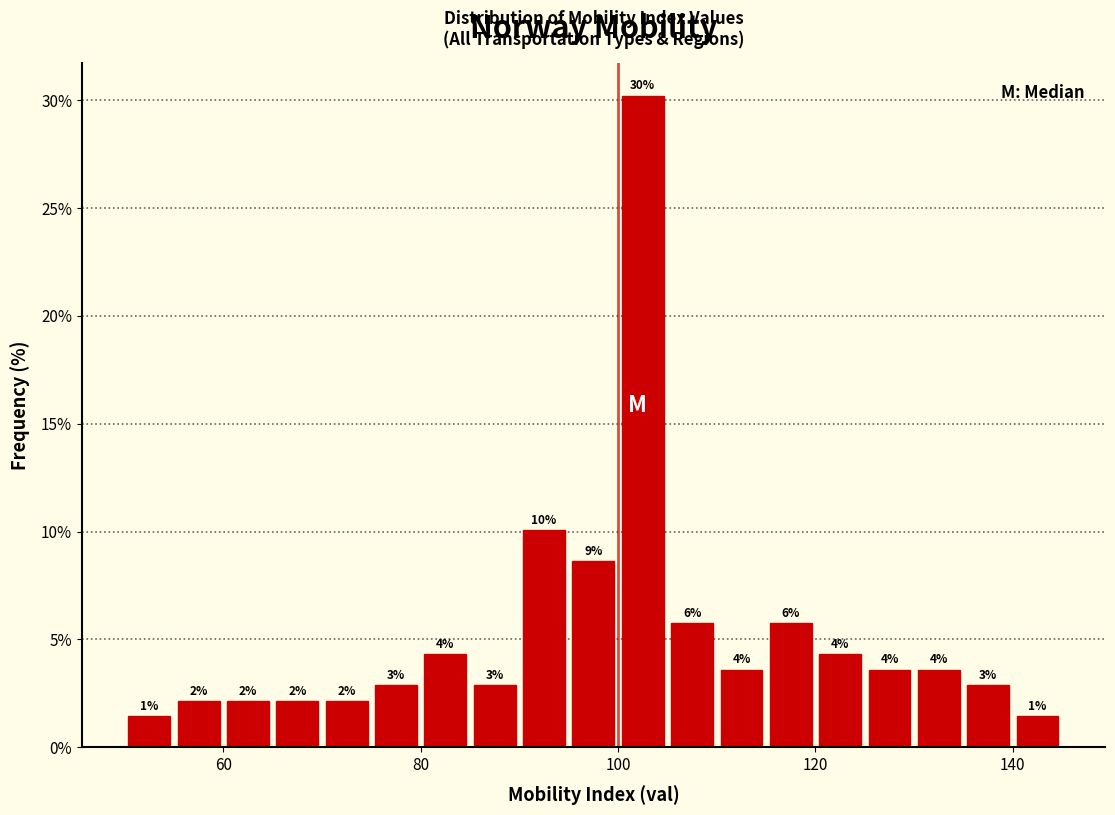

Read against the x-axis, roughly where is the centre of the tallest bar?

102